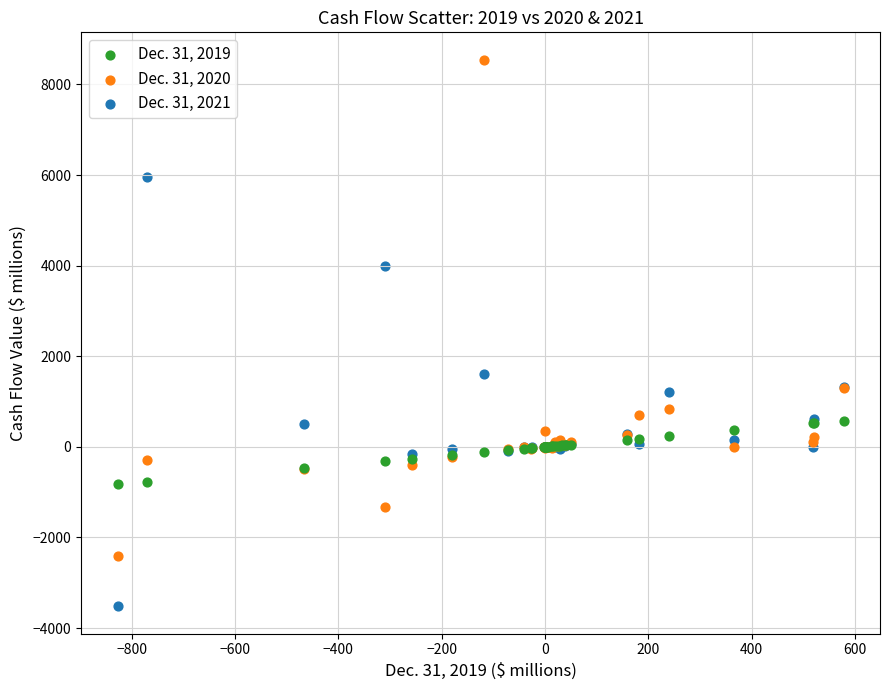

Which series contains the lowest Y value?

Dec. 31, 2021